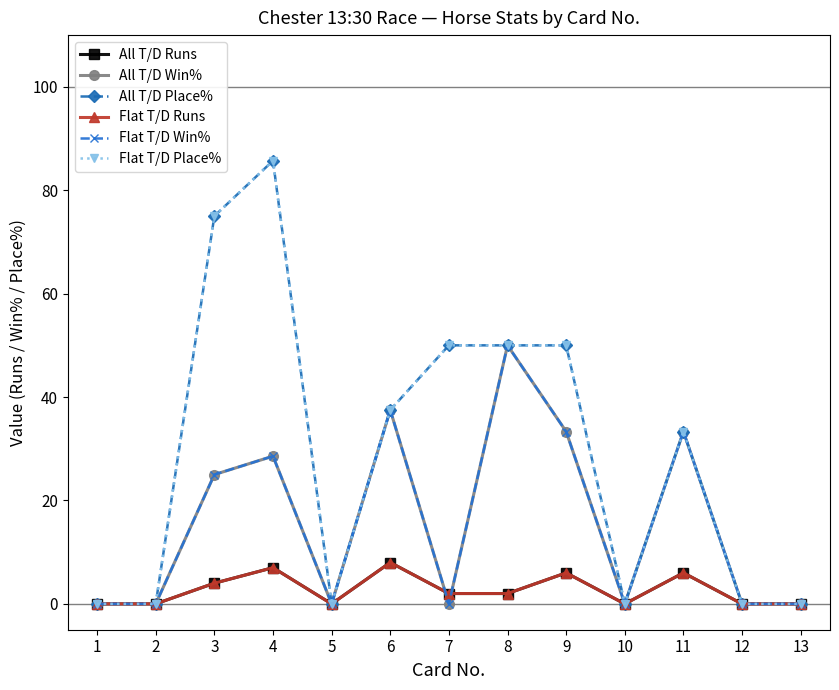

Rank the series by their maximum value, from highest to lowest.

All T/D Place%, Flat T/D Place%, All T/D Win%, Flat T/D Win%, All T/D Runs, Flat T/D Runs